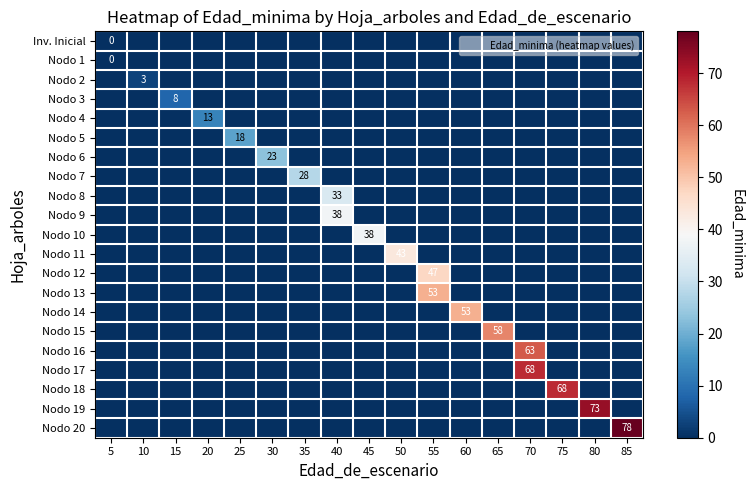

Count the number of data series in this chart.

21